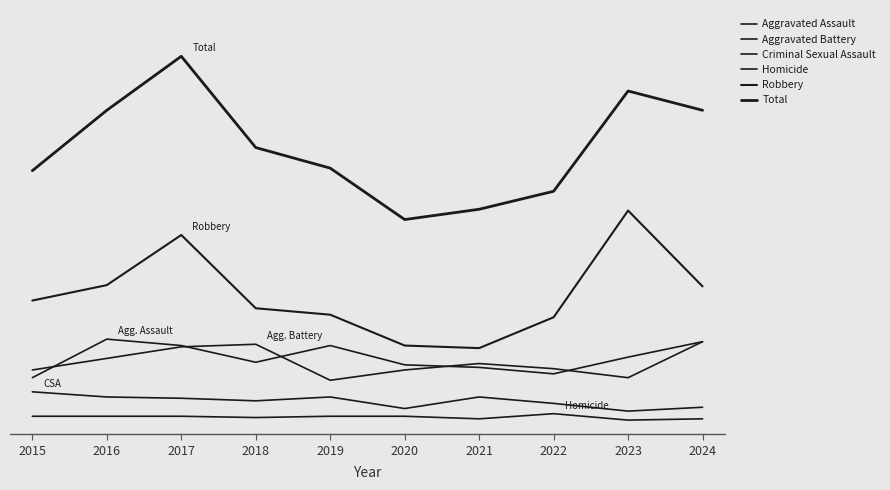

Rank the series at 2016 from highest to lowest value.

Total, Robbery, Aggravated Assault, Aggravated Battery, Criminal Sexual Assault, Homicide